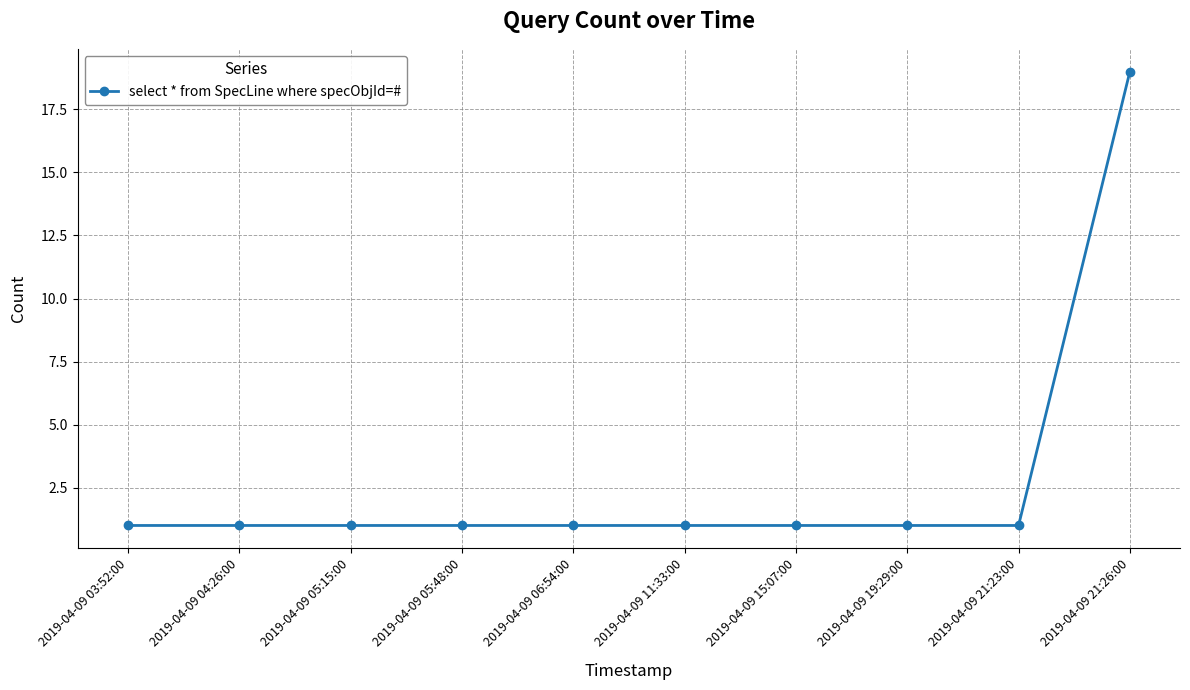

Reading left to right, what are all the values shown in this chart?

1	1	1	1	1	1	1	1	1	19